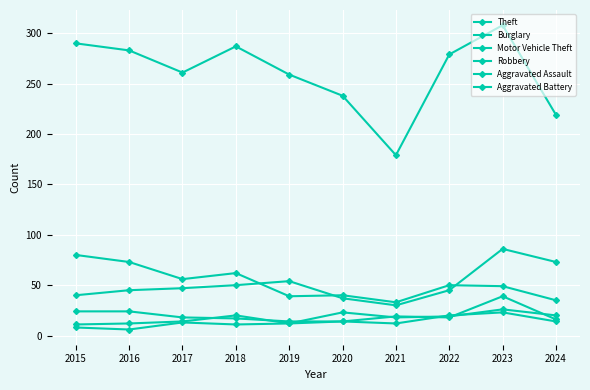

What is the average value of the Motor Vehicle Theft series?

51